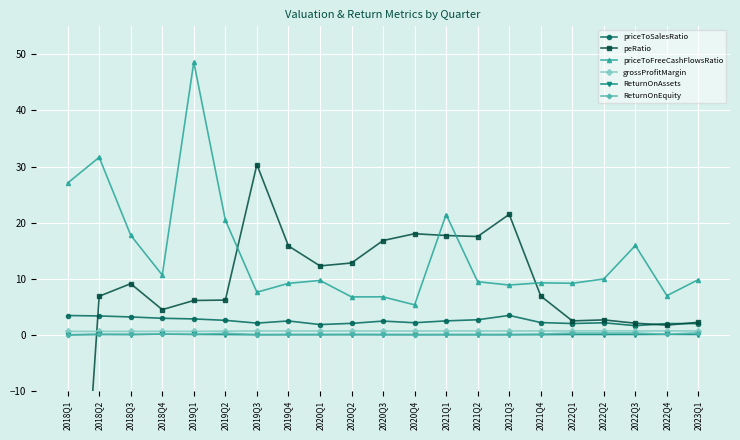

In priceToSalesRatio, how many points are lower than both neighbors (excluding endpoints)?

5